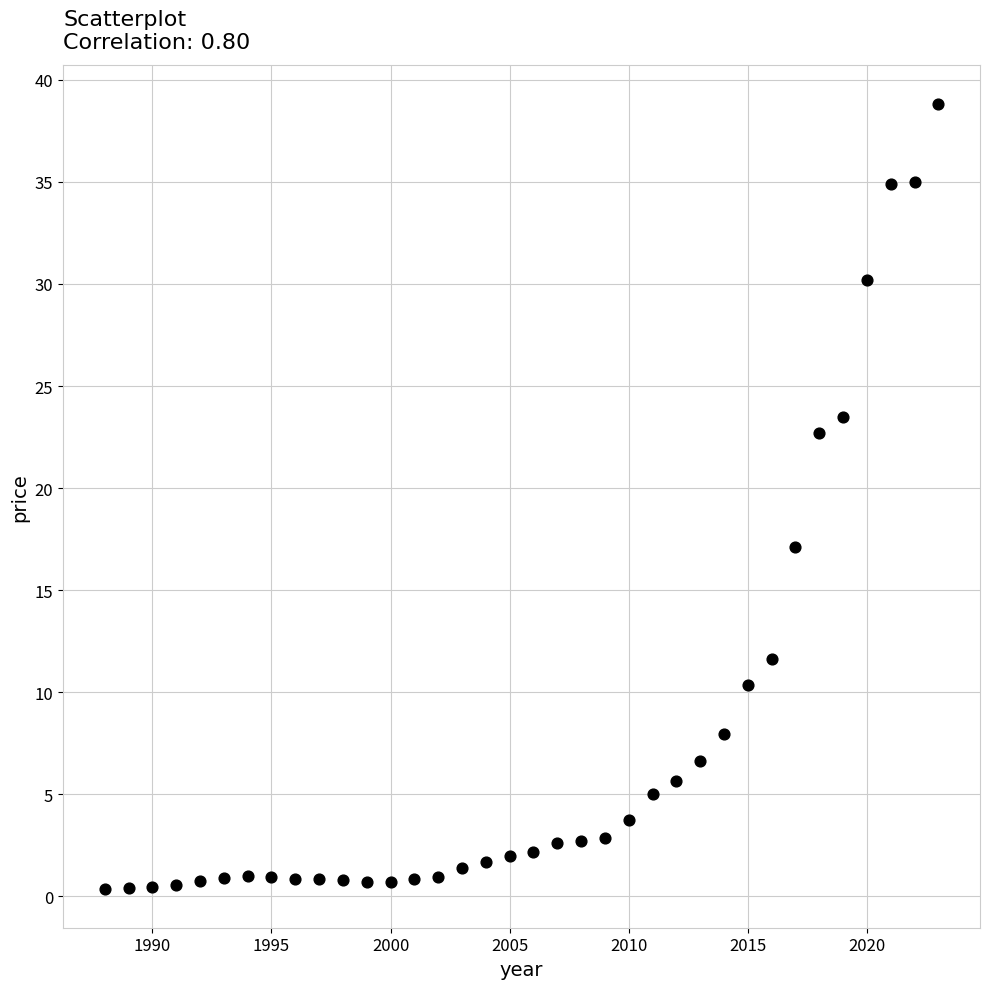

What is the range of X values (max minus min)?

35.0